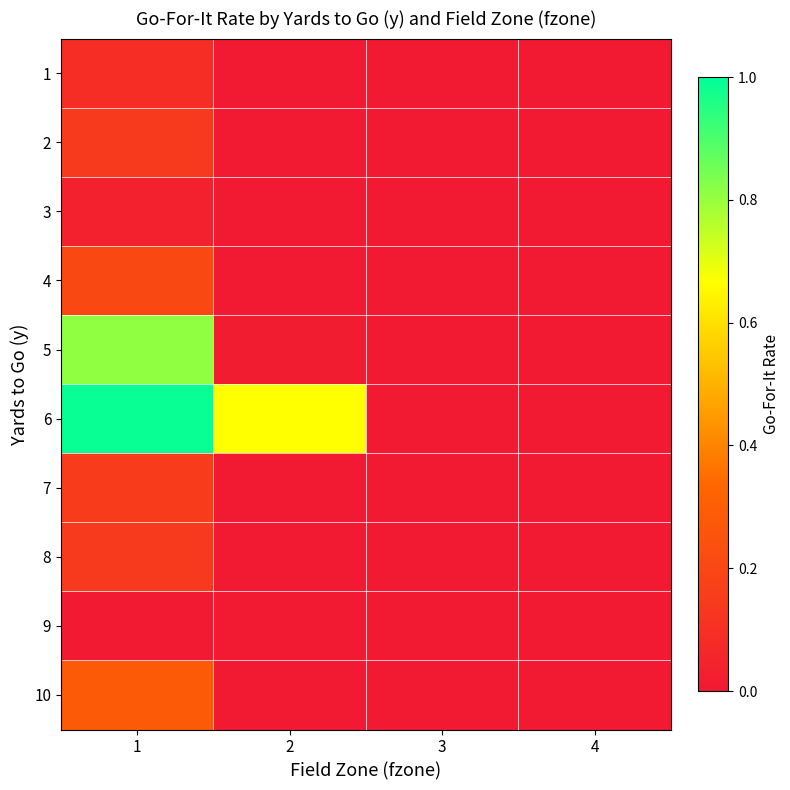

Between 2 and 3, which series saw the biggest shift?

6